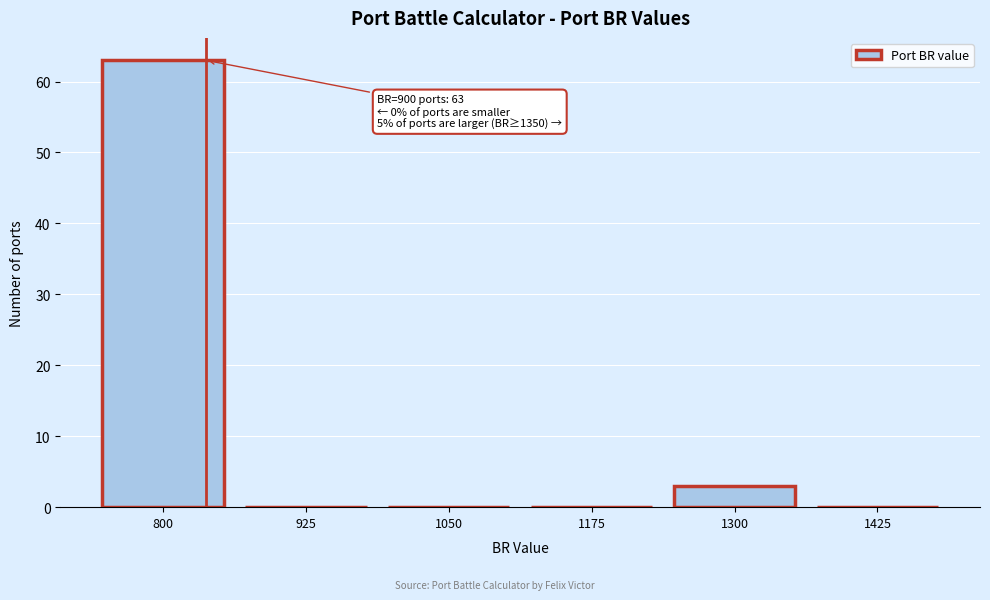

Reading left to right, extract all data points from this chart.

800=63	925=0	1050=0	1175=0	1300=3	1425=0